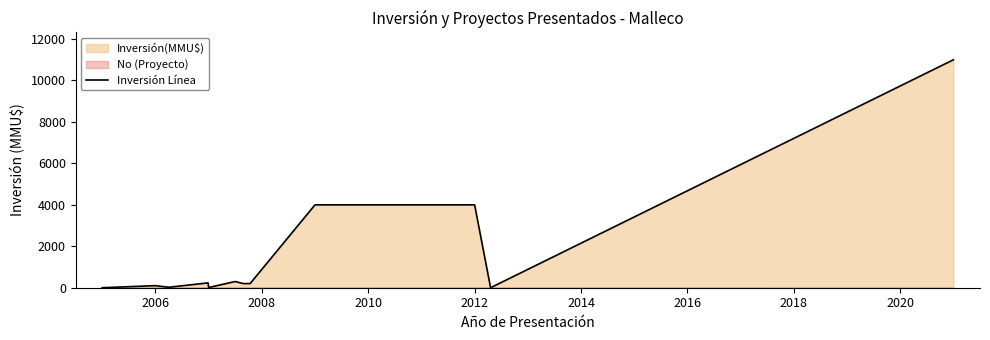

The value at 2006 is 169. True or false?

False